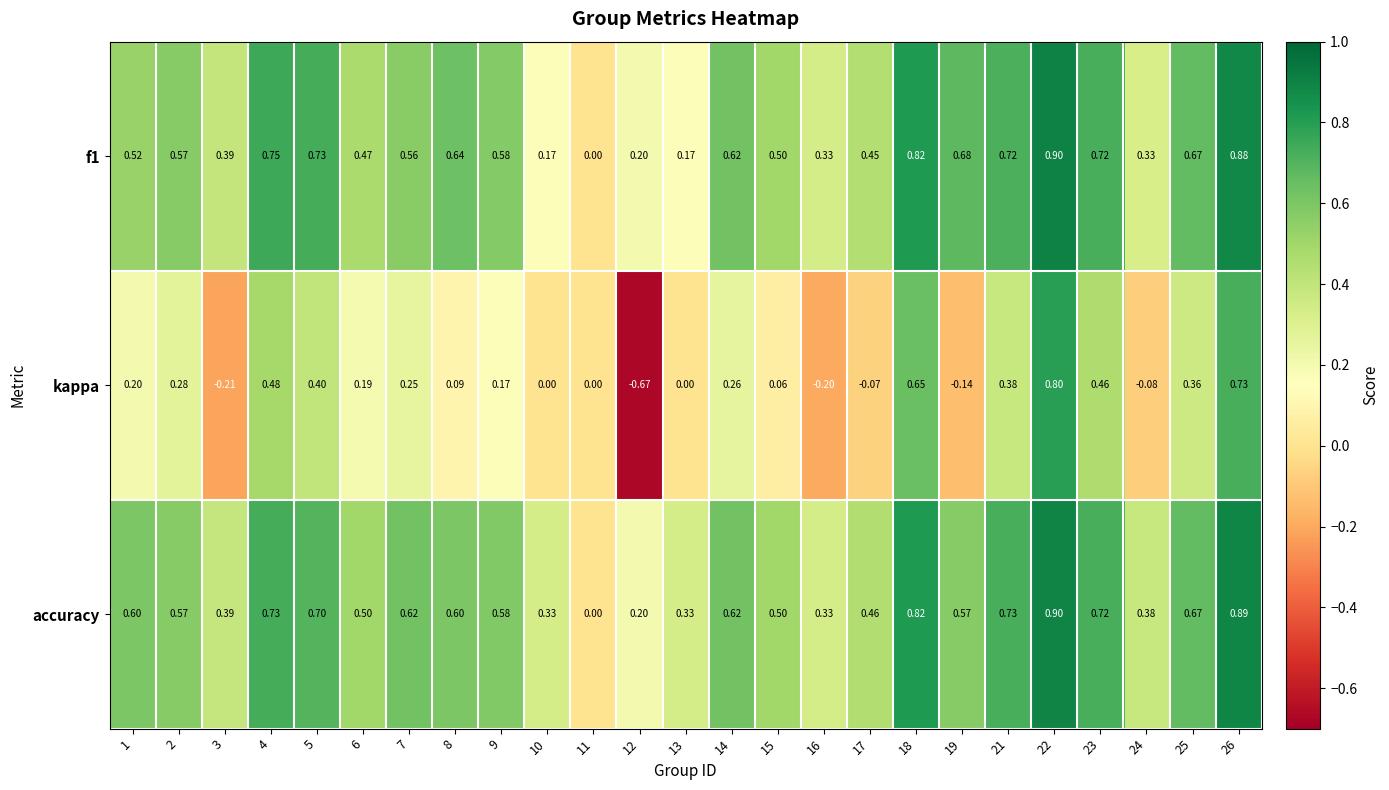

Between 9 and 18, which series saw the biggest shift?

kappa